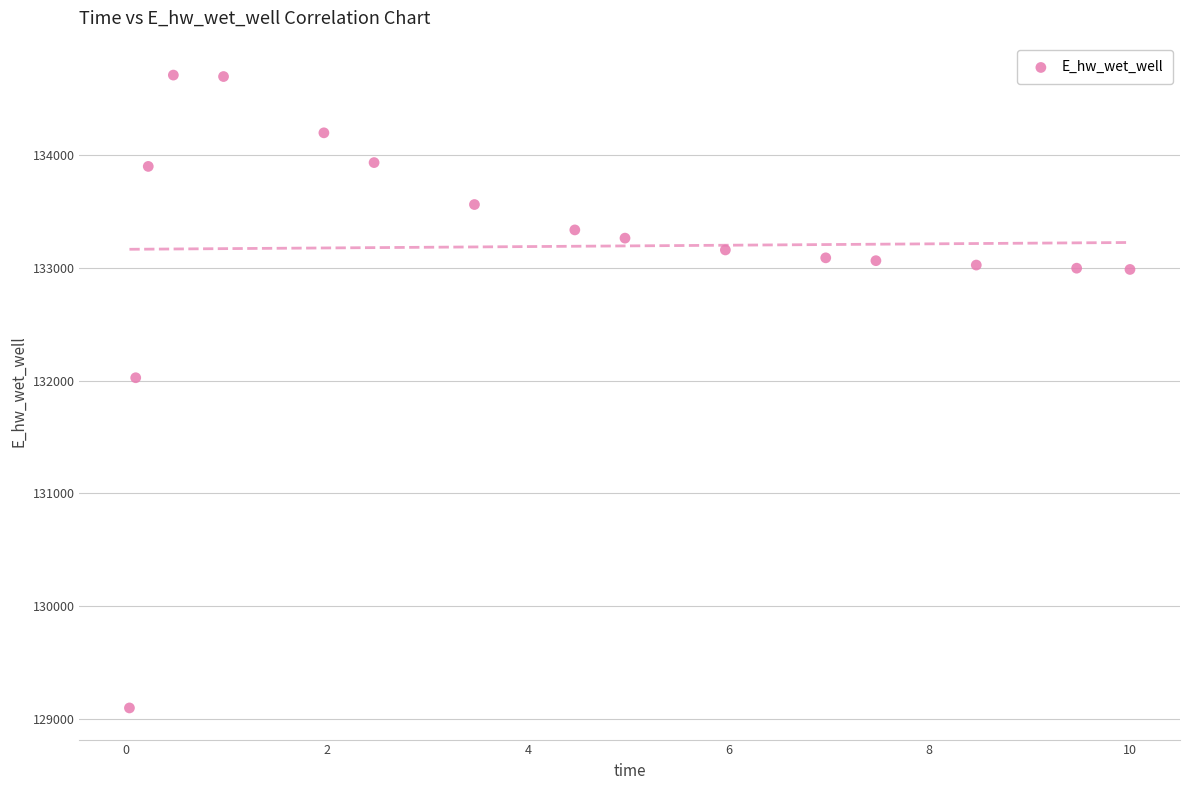

What Y value in the scatter plot is closest to 131903?

132025.5